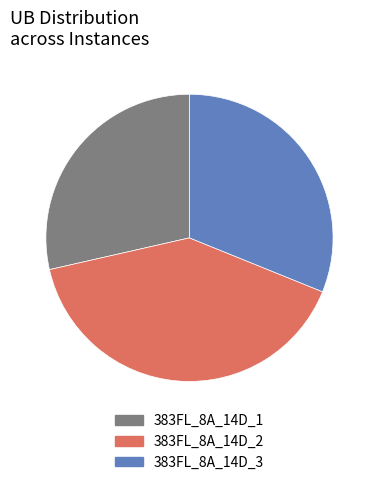

Combined, do 383FL_8A_14D_1 and 383FL_8A_14D_3 account for over 50%?

Yes